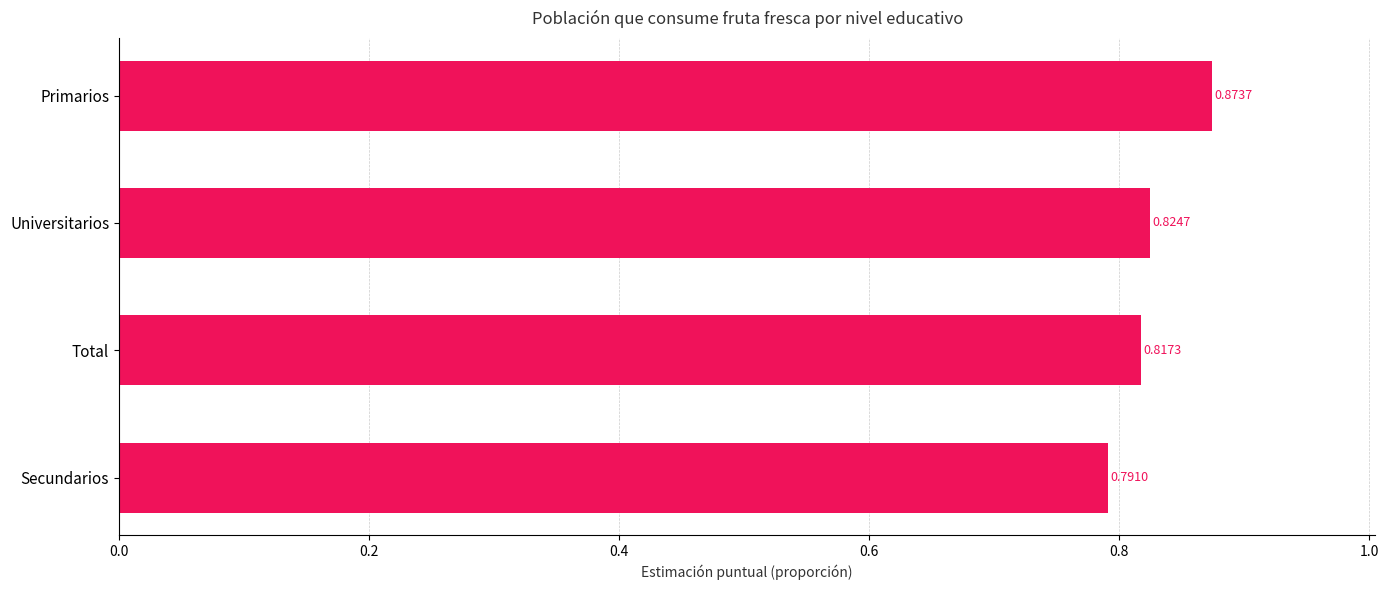

How many bars are there in total?

4